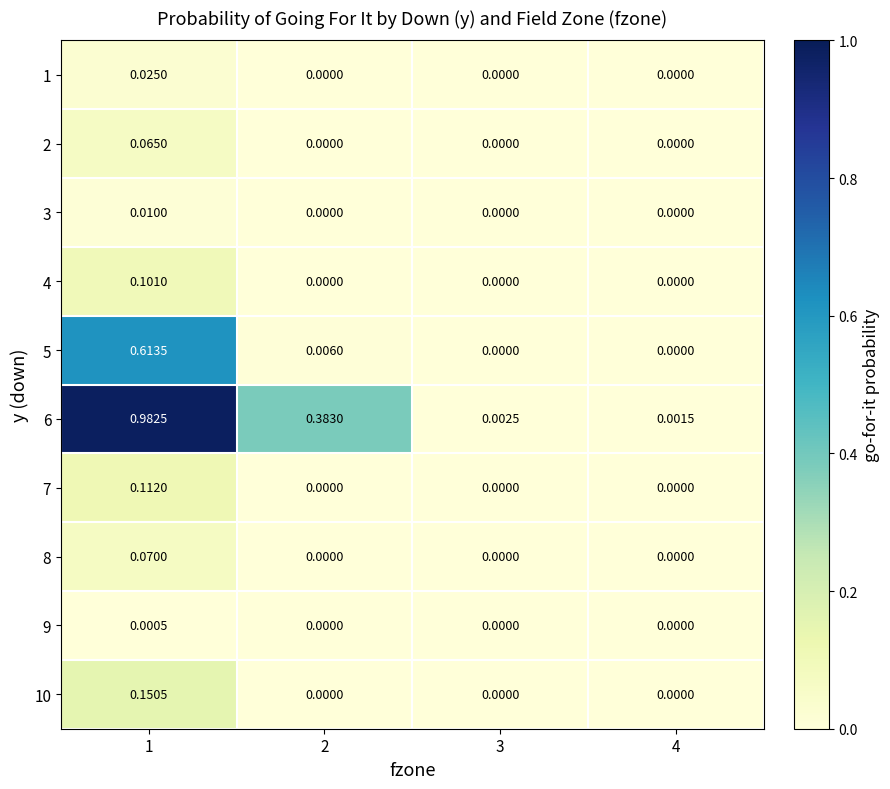

How many values in 5 are above zero?

2